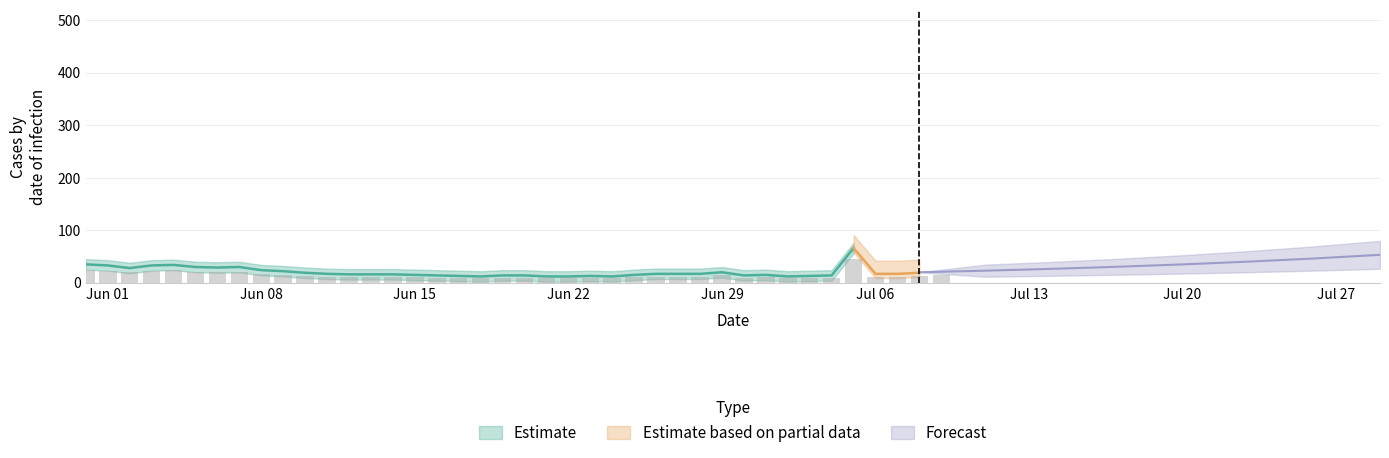

How many groups of bars are there?

40